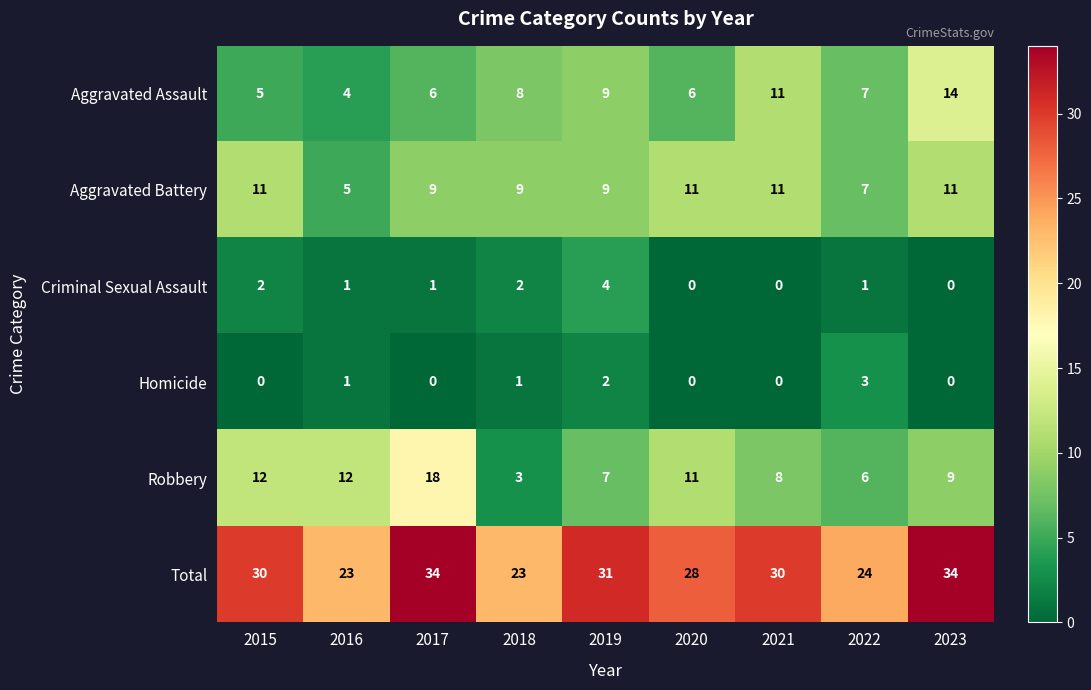

What is the difference between the maximum and second lowest values in the Aggravated Battery series?

4